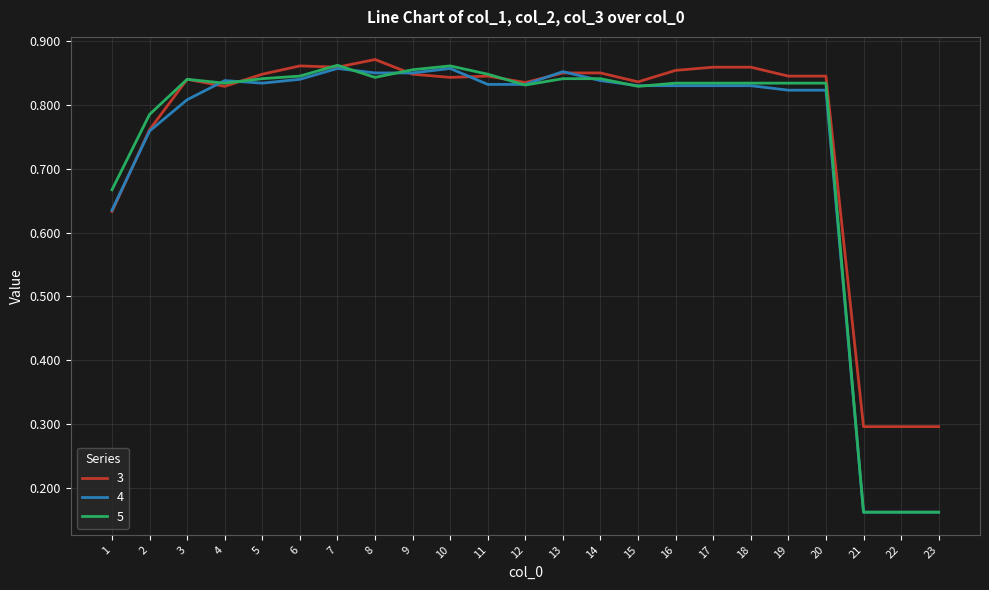

Is it true that 4 equals 0.4 at 15?

False